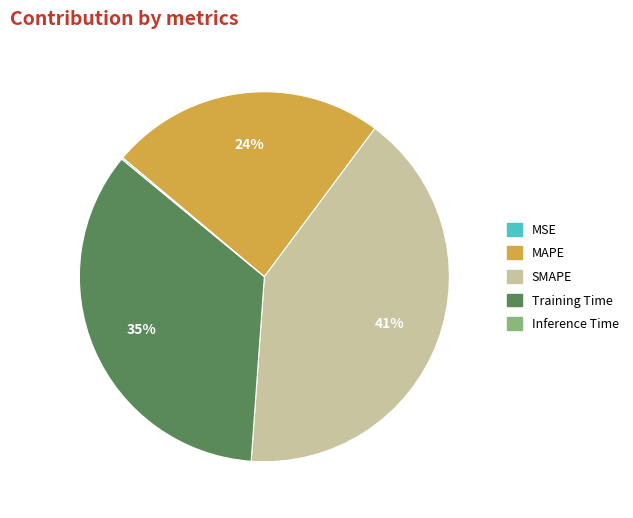

Is there any slice that represents more than half of the pie?

No